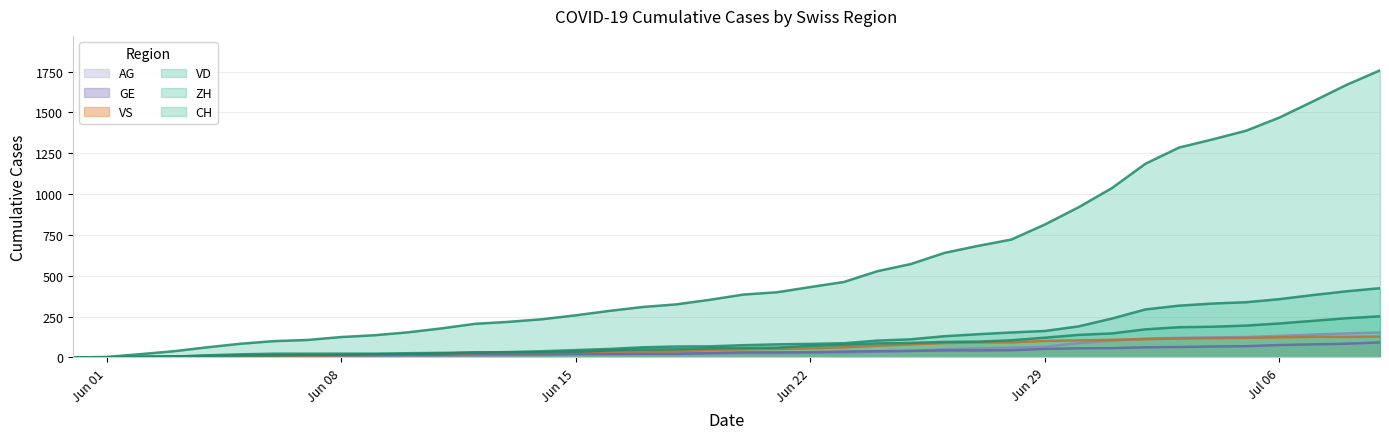

Reading right to left, what are all the values shown in this chart?

CH: 1758	1669	1568	1469	1388	1335	1285	1186	1037	919	814	722	683	640	572	528	462	431	399	385	353	325	309	285	258	234	218	206	178	154	136	125	107	100	84	62	38	20	3	0
ZH: 424	405	382	357	338	330	317	294	238	190	162	153	142	130	111	103	87	83	80	75	68	67	62	52	45	38	33	30	28	26	23	23	23	23	19	13	5	2	0	0
VD: 252	240	224	208	195	188	185	172	147	138	121	105	97	95	89	86	77	71	60	58	56	50	48	43	35	32	31	31	24	20	19	16	15	13	11	9	6	4	0	0
VS: 128	126	126	123	120	118	116	112	108	105	101	93	92	88	80	72	62	56	52	50	46	38	37	36	32	27	27	27	23	19	15	14	9	7	6	4	2	2	1	0
GE: 92	84	80	76	69	67	64	62	57	56	52	44	43	43	40	38	36	32	31	31	27	23	23	22	22	20	20	20	16	16	14	14	13	13	10	8	6	4	1	0
AG: 153	147	140	132	125	123	120	116	103	88	65	59	55	50	40	35	28	28	26	26	23	21	18	18	17	16	14	13	10	7	7	5	5	5	3	3	1	0	0	0